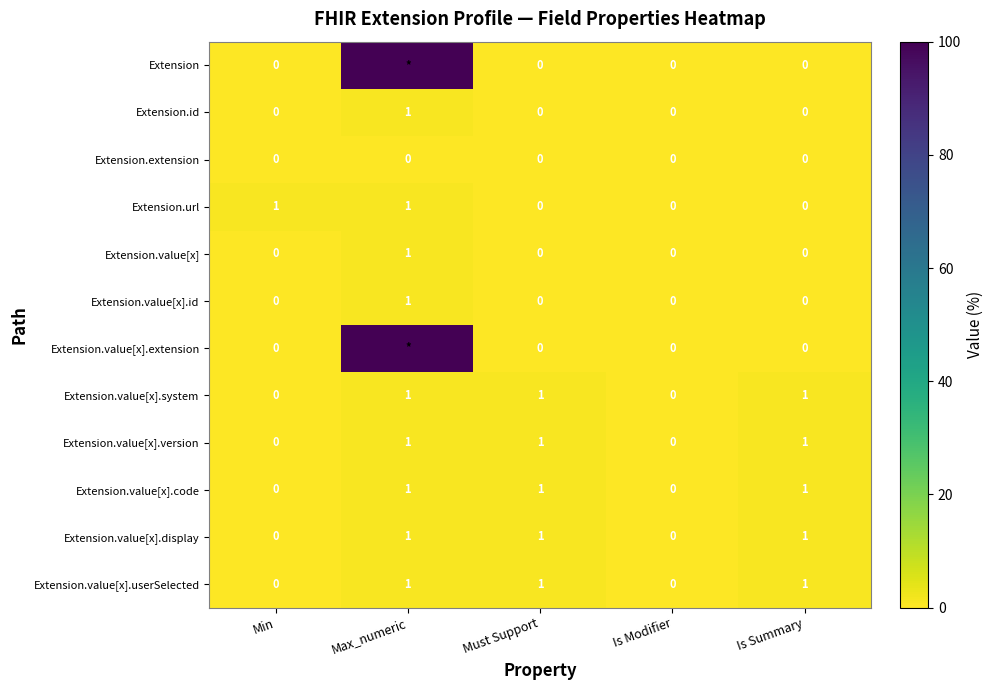

What is the total value across all series at Must Support?

5